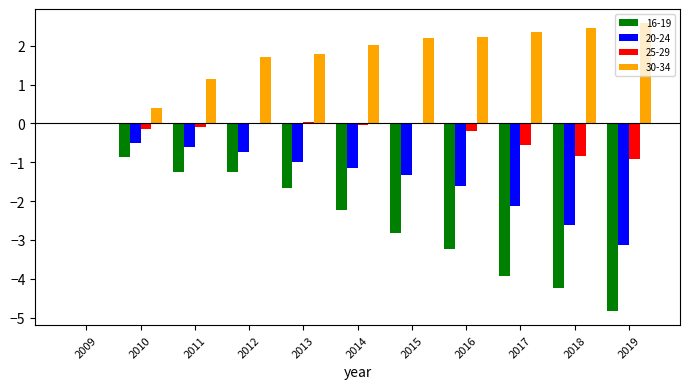

What are all the series names shown in the legend?

16-19, 20-24, 25-29, 30-34